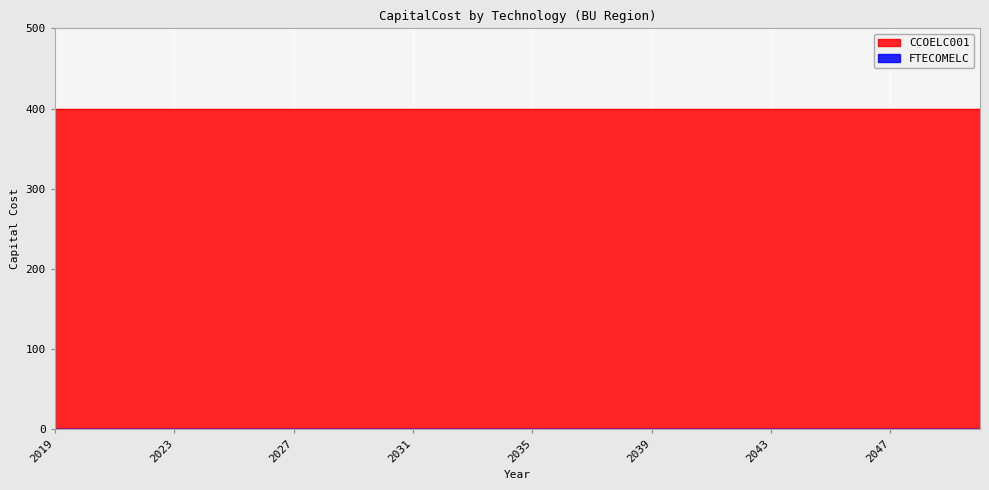

At which label does CCOELC001 reach its peak?

2019